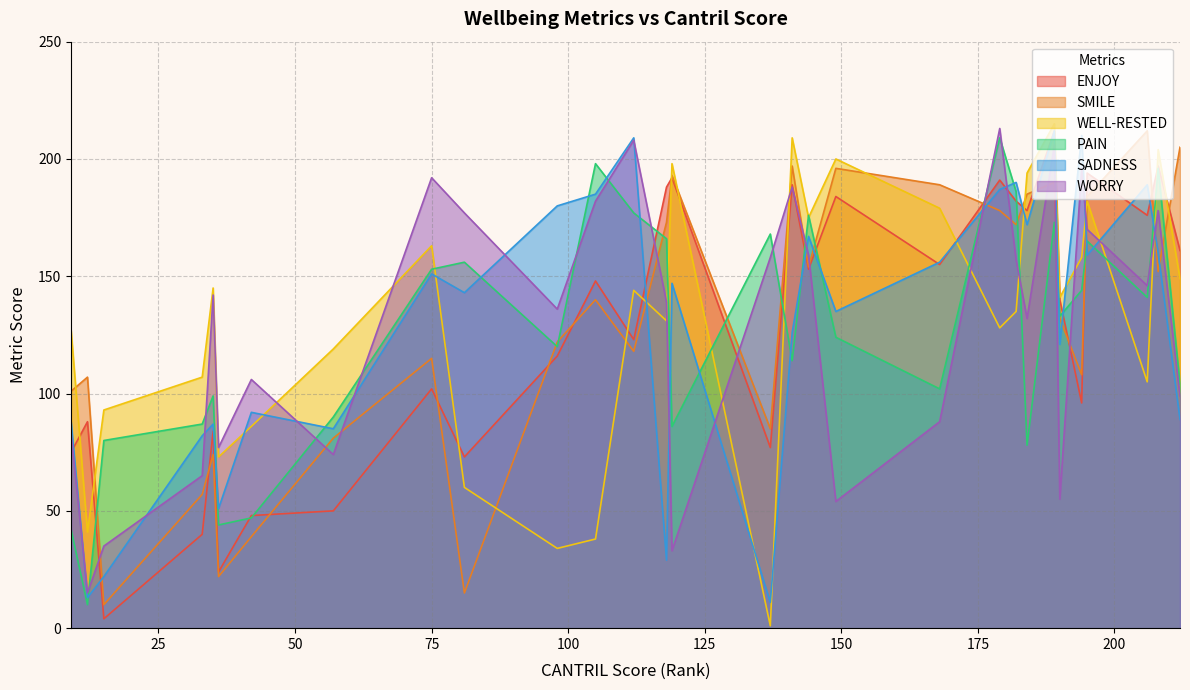

Rank the categories by PAIN value from highest to lowest.

179, 105, 208, 182, 112, 144, 189, 137, 118, 195, 81, 75, 194, 206, 190, 149, 98, 141, 212, 168, 35, 57, 33, 119, 15, 184, 42, 36, 9, 12